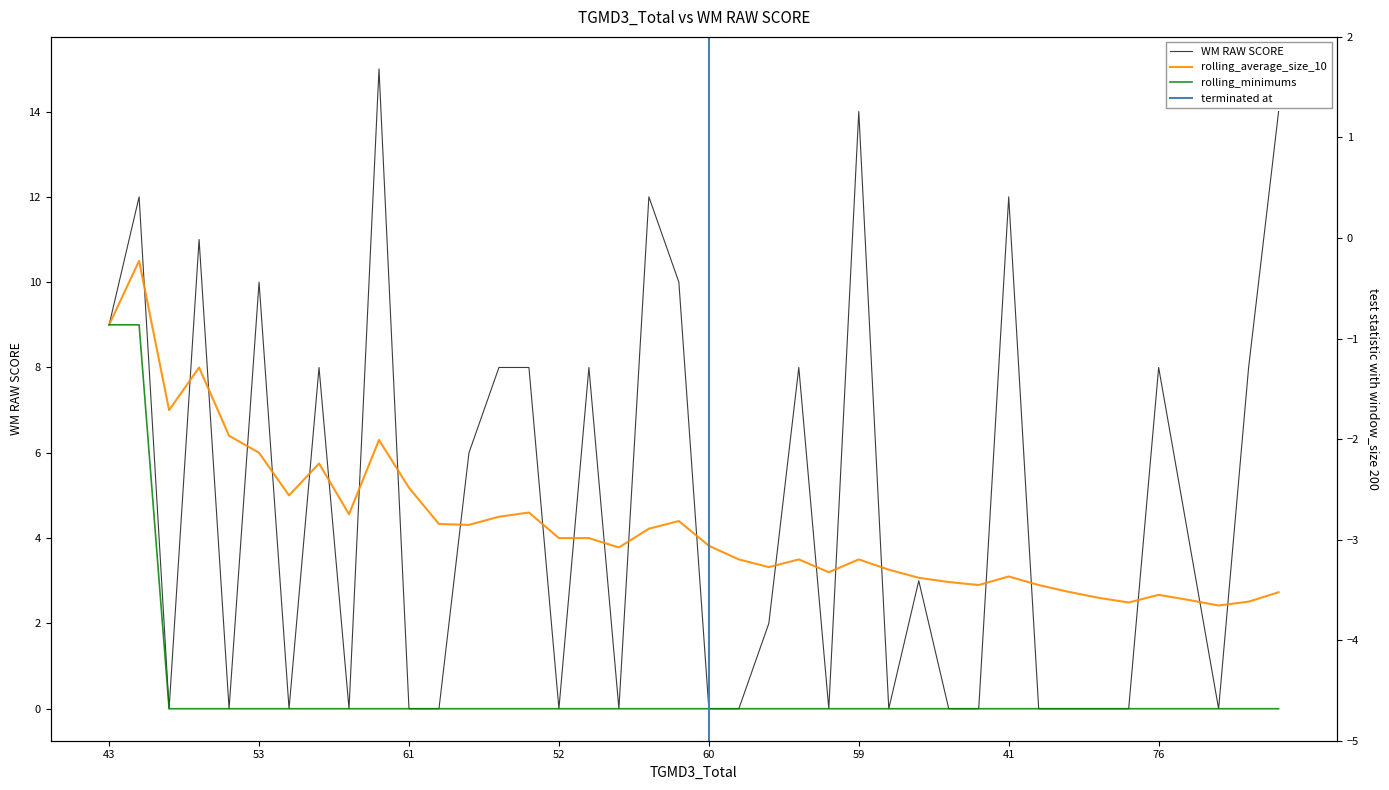

Where is WM RAW SCORE nearest to the value 7?

56